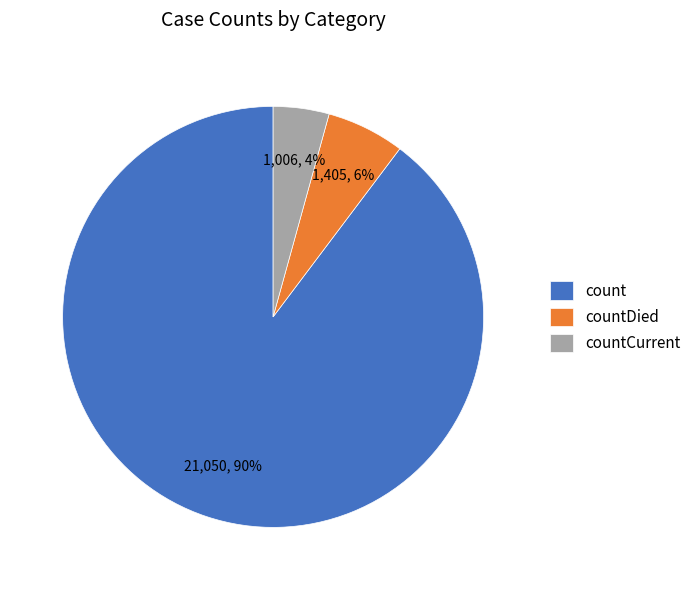

Count the number of slices in the pie.

3